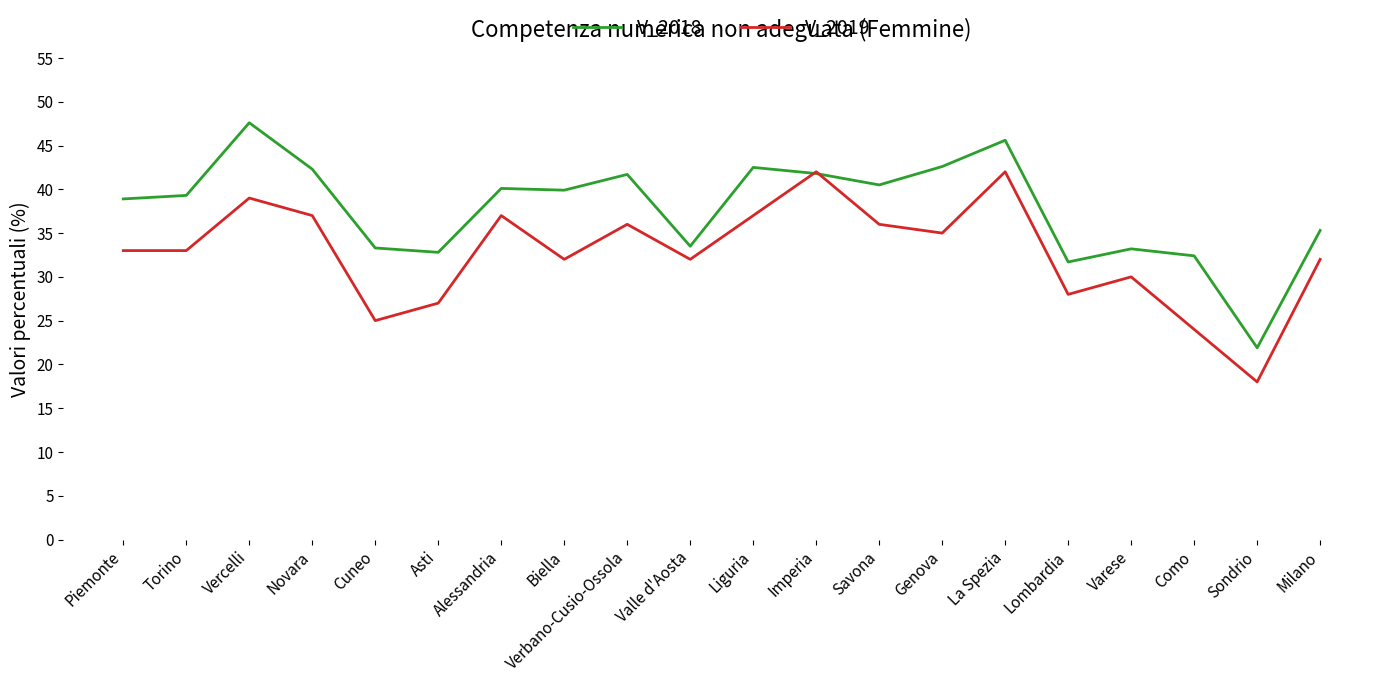

Which category has the lowest value in the V_2018 series?

Sondrio